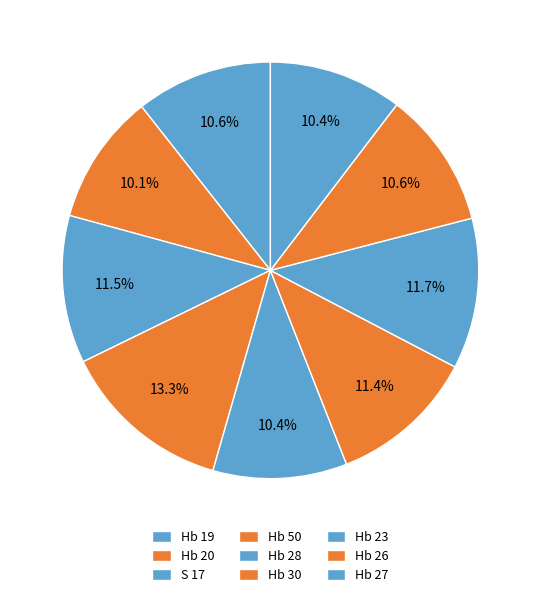

Is there a majority slice in this chart?

No